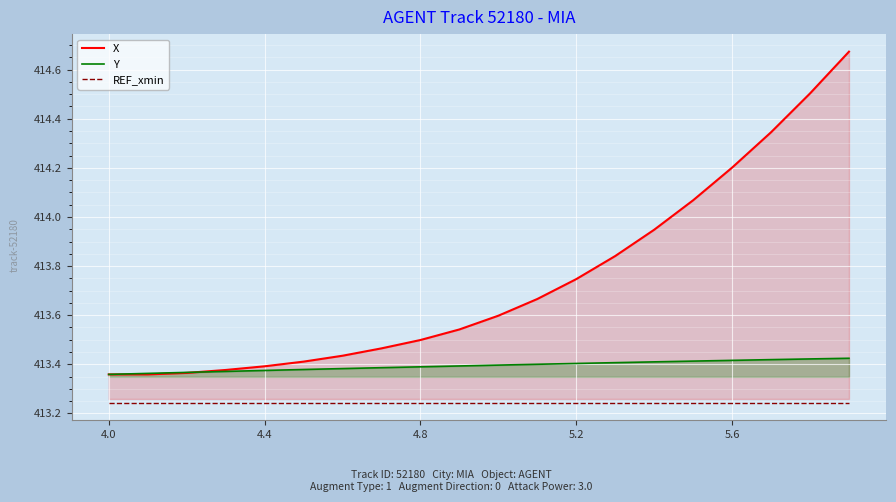

How many lines are shown in the chart?

3